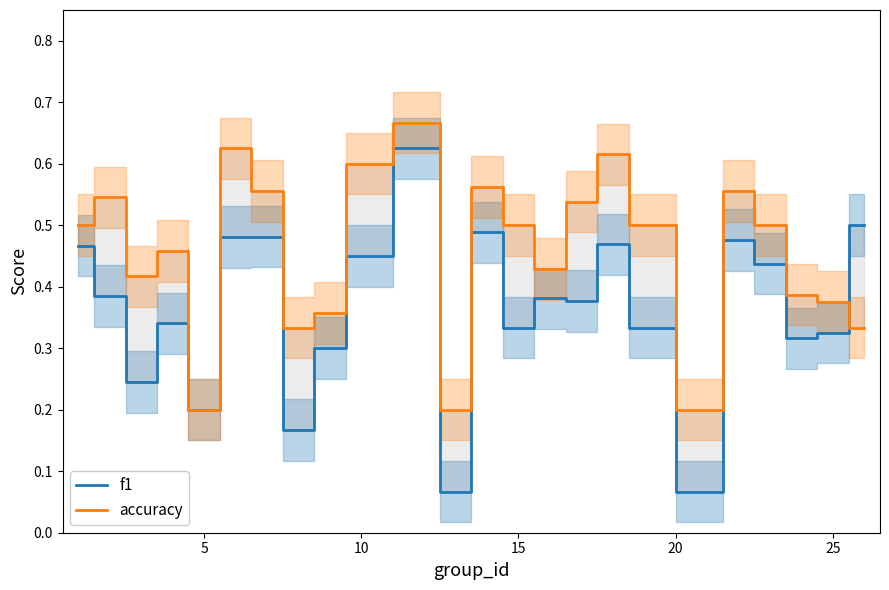

What is the difference between the maximum and minimum values in the f1 series?

0.6